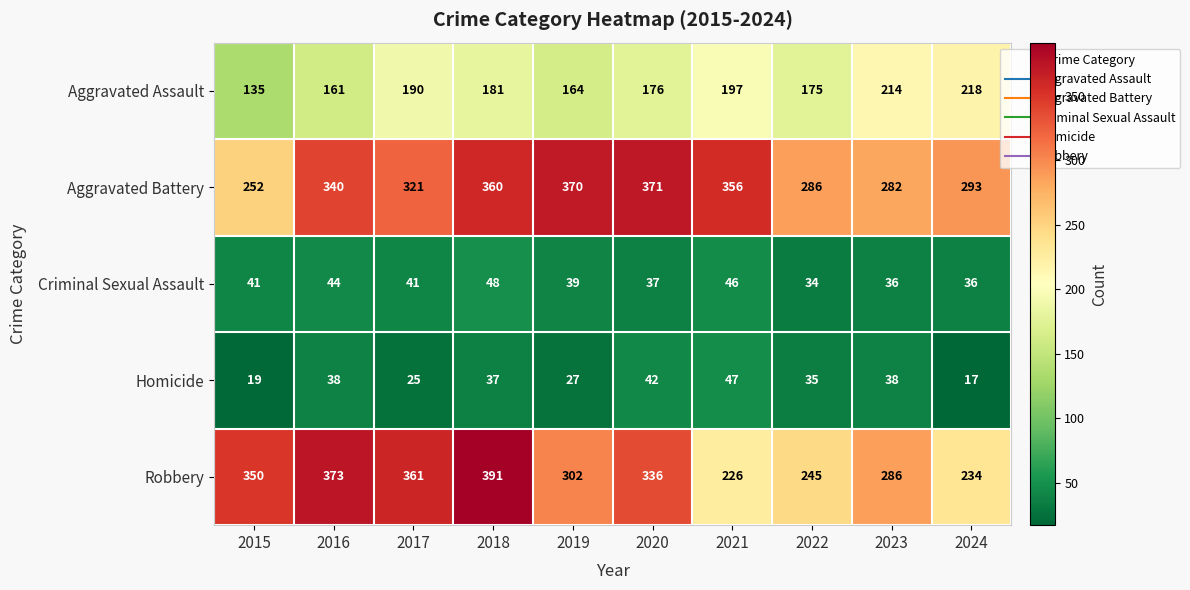

The value of Robbery at 2022 is 413. True or false?

False